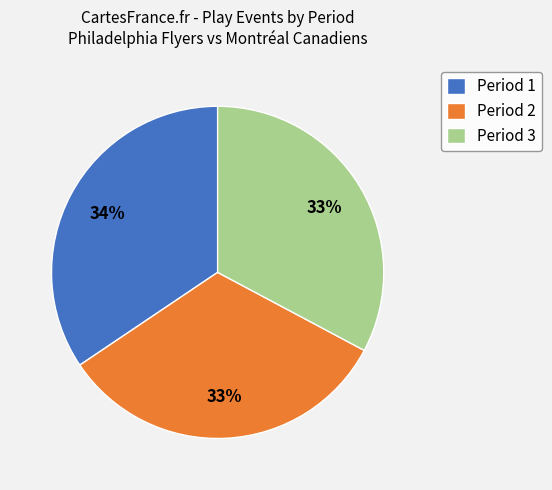

Is Period 1 the majority of the pie?

No